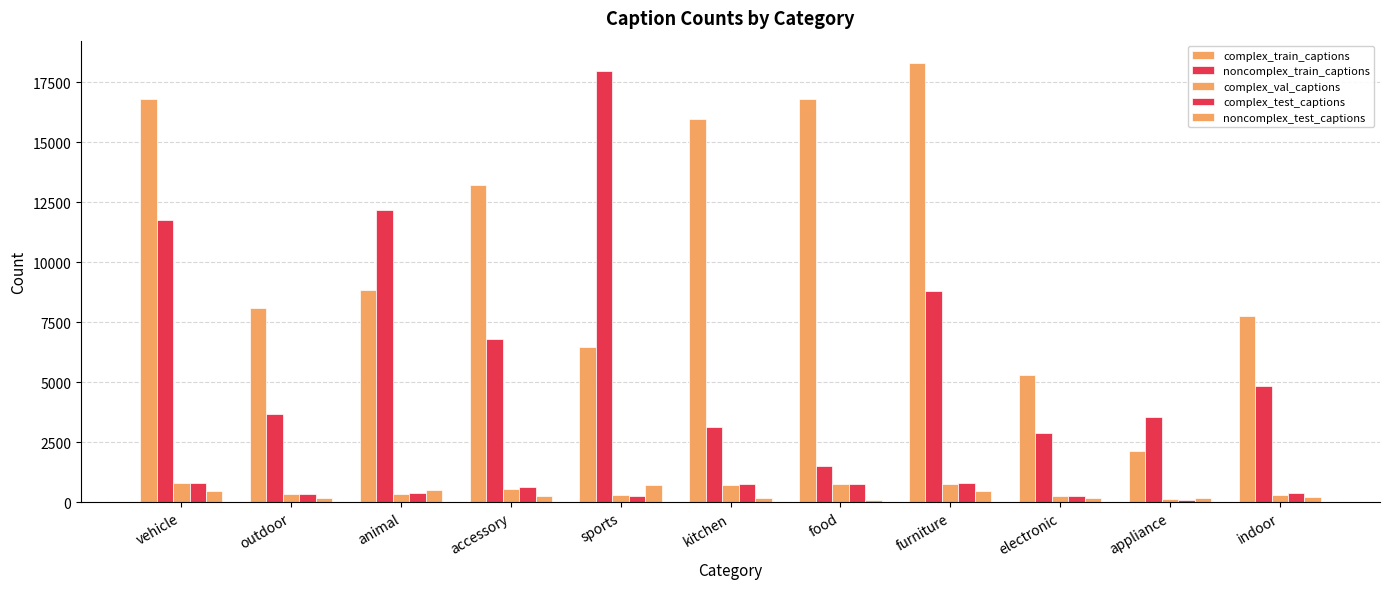

How many distinct data groups are displayed?

5